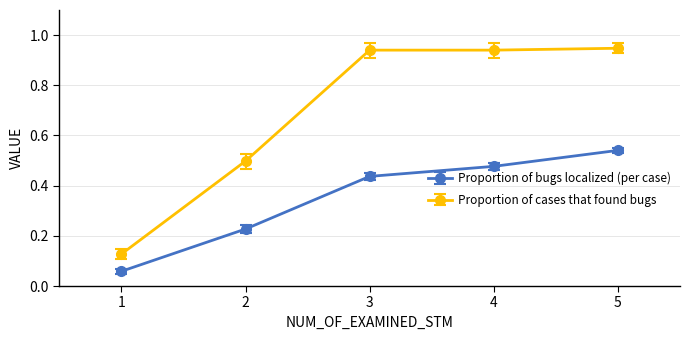

Rank the series by their maximum value, from lowest to highest.

Proportion of bugs localized (per case), Proportion of cases that found bugs